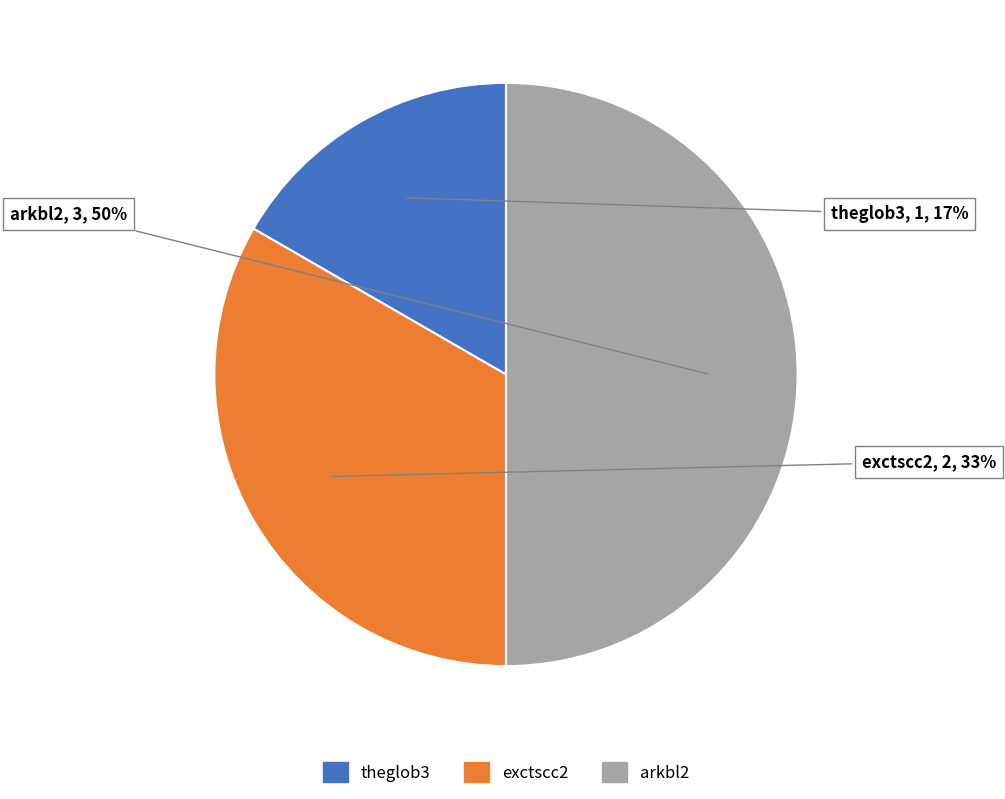

True or false: exctscc2 accounts for 33% of the total.

True